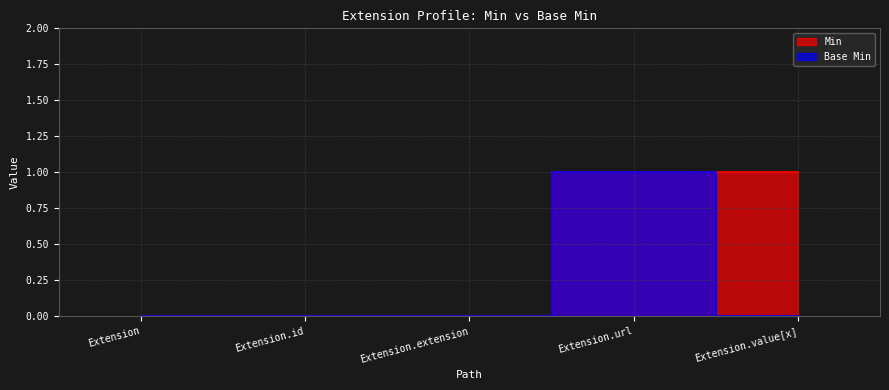

What is the label of the 4th point from the right?

Extension.id